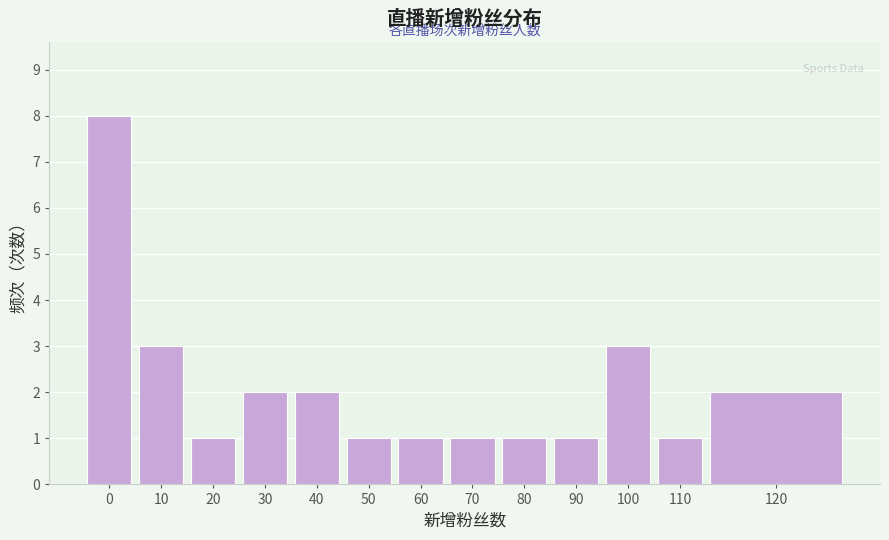

Reading right to left, extract all data points from this chart.

120=2	110=1	100=3	90=1	80=1	70=1	60=1	50=1	40=2	30=2	20=1	10=3	0=8